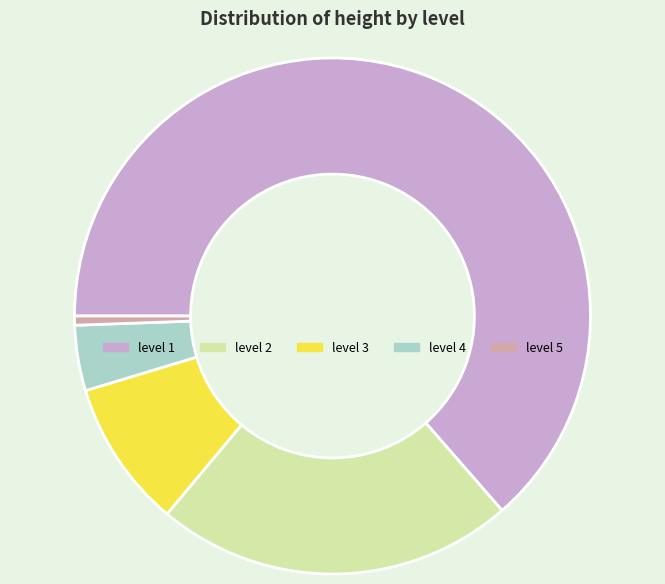

Count the number of slices in the pie.

5